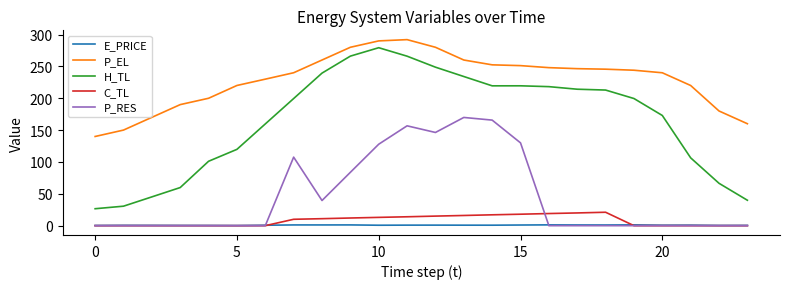

True or false: H_TL and C_TL intersect in this chart.

False